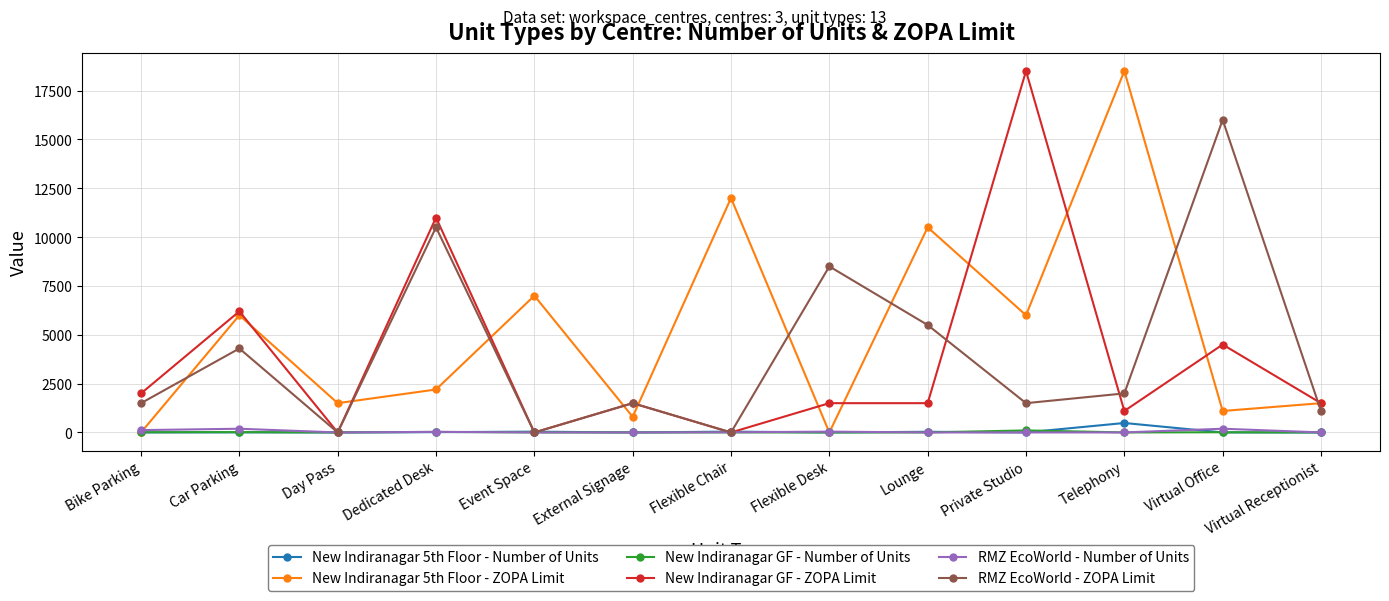

What is the label of the 10th point from the right?

Dedicated Desk